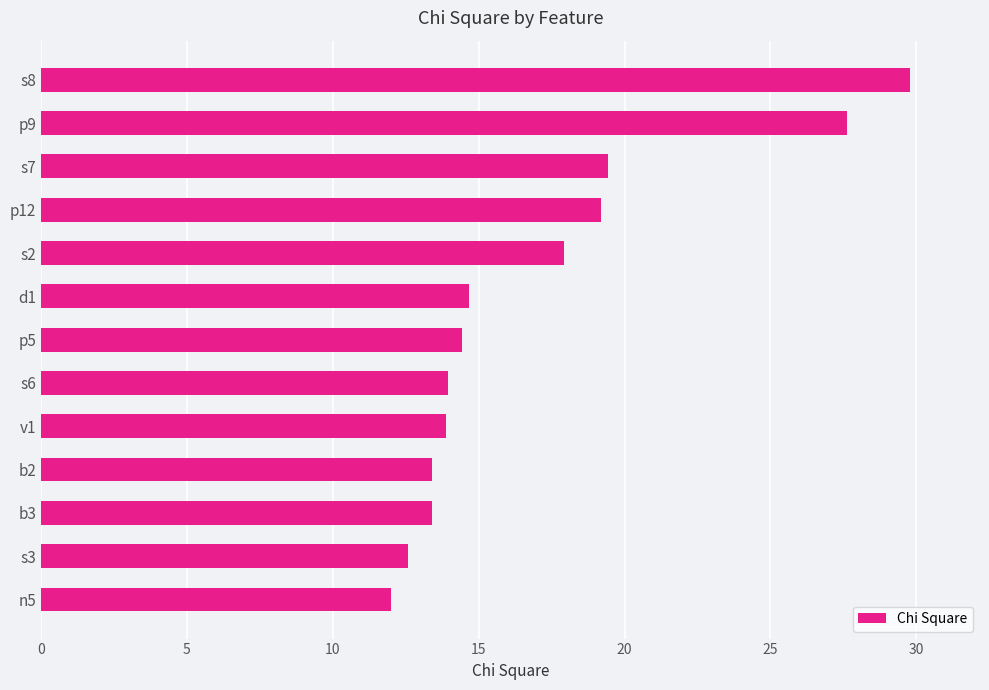

Is it true that the value at s3 is 12.6?

True